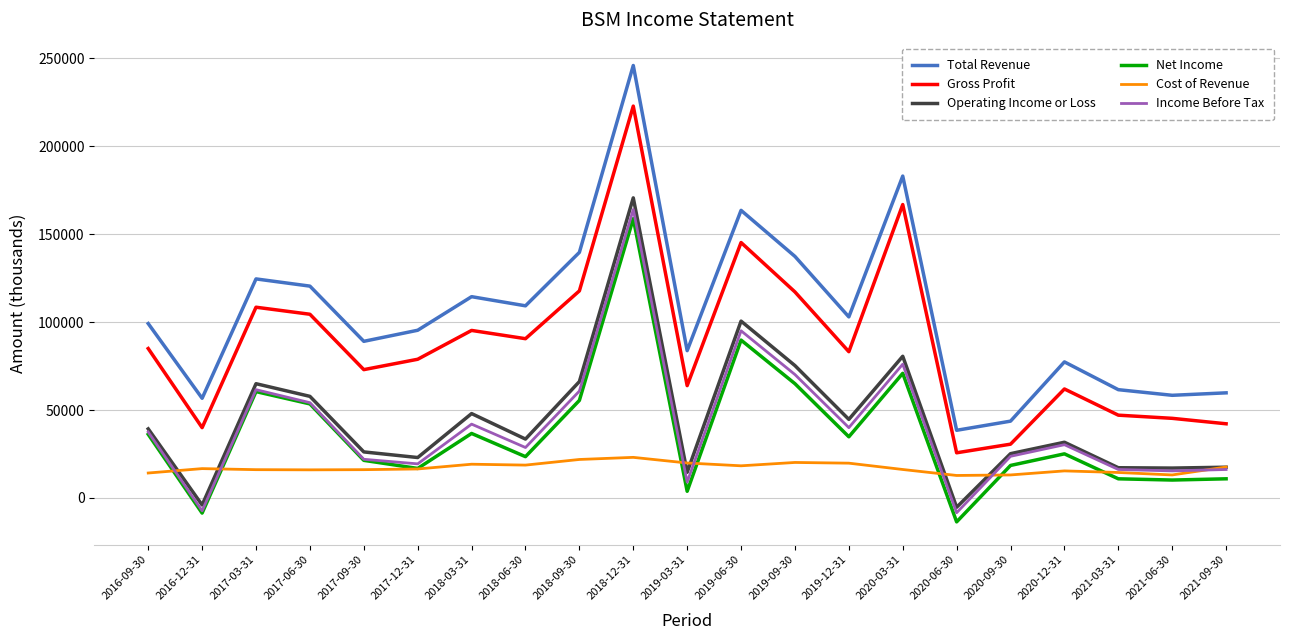

In Income Before Tax, how many points are lower than both neighbors (excluding endpoints)?

7